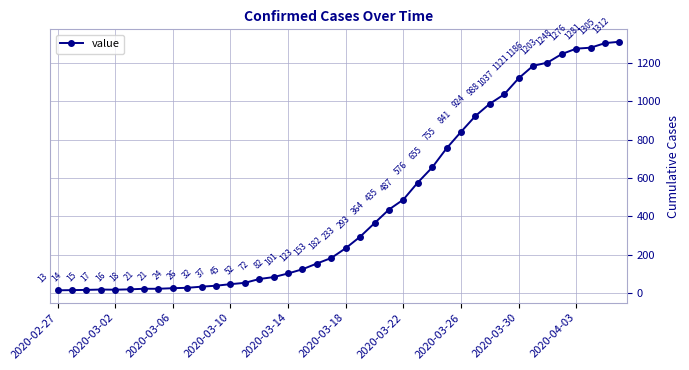

What is the smallest value displayed?

13